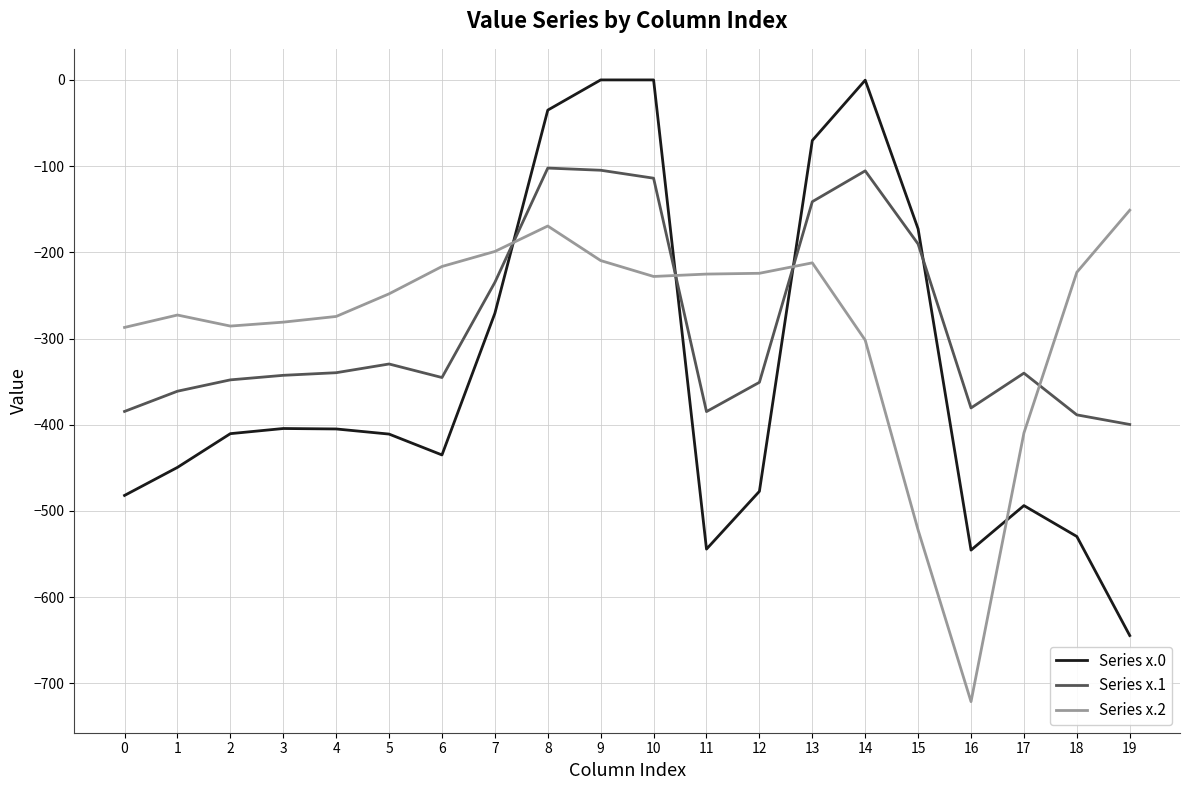

Between which two adjacent categories do Series x.2 and Series x.1 first intersect?

7 and 8